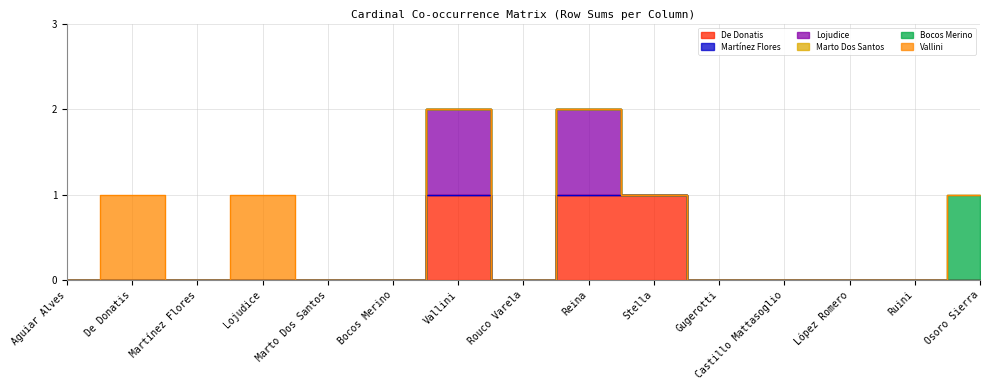

Between De Donatis and López Romero, which series saw the biggest shift?

Vallini